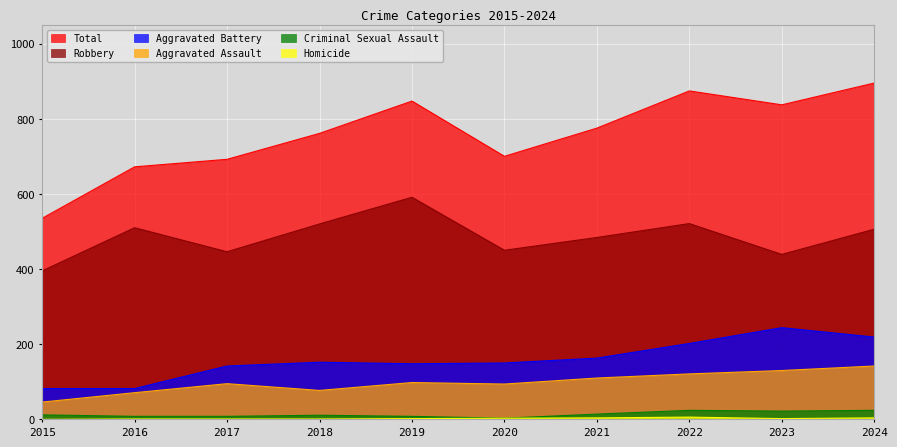

How many data points in Total are less than 775?

5